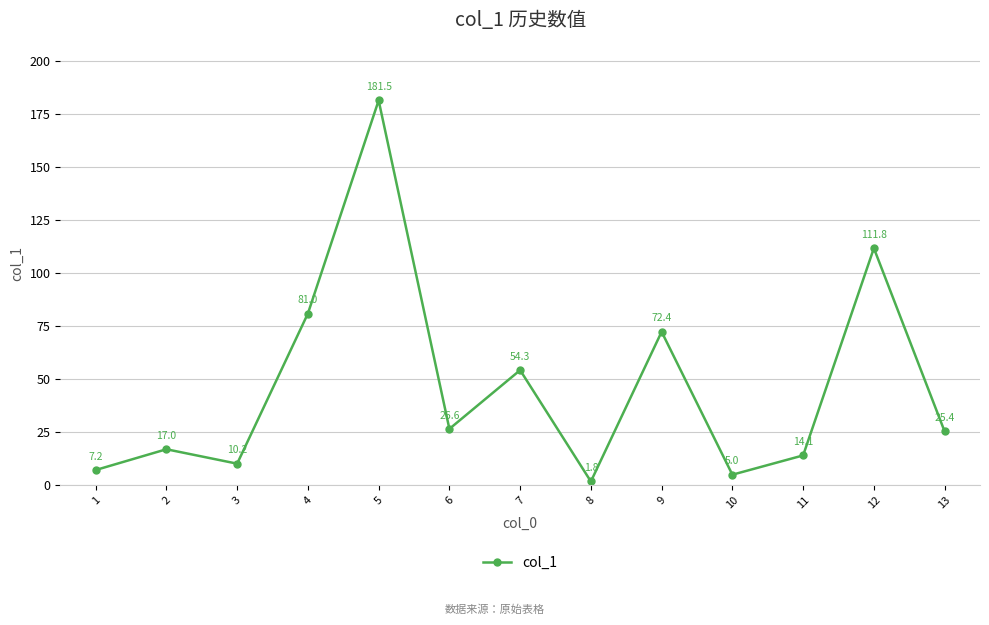

What is the difference between the values at 8 and 3?

8.4